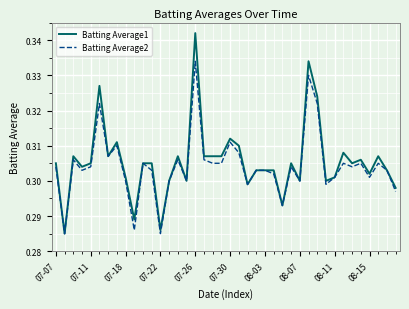

How many categories are shown in the chart?

40